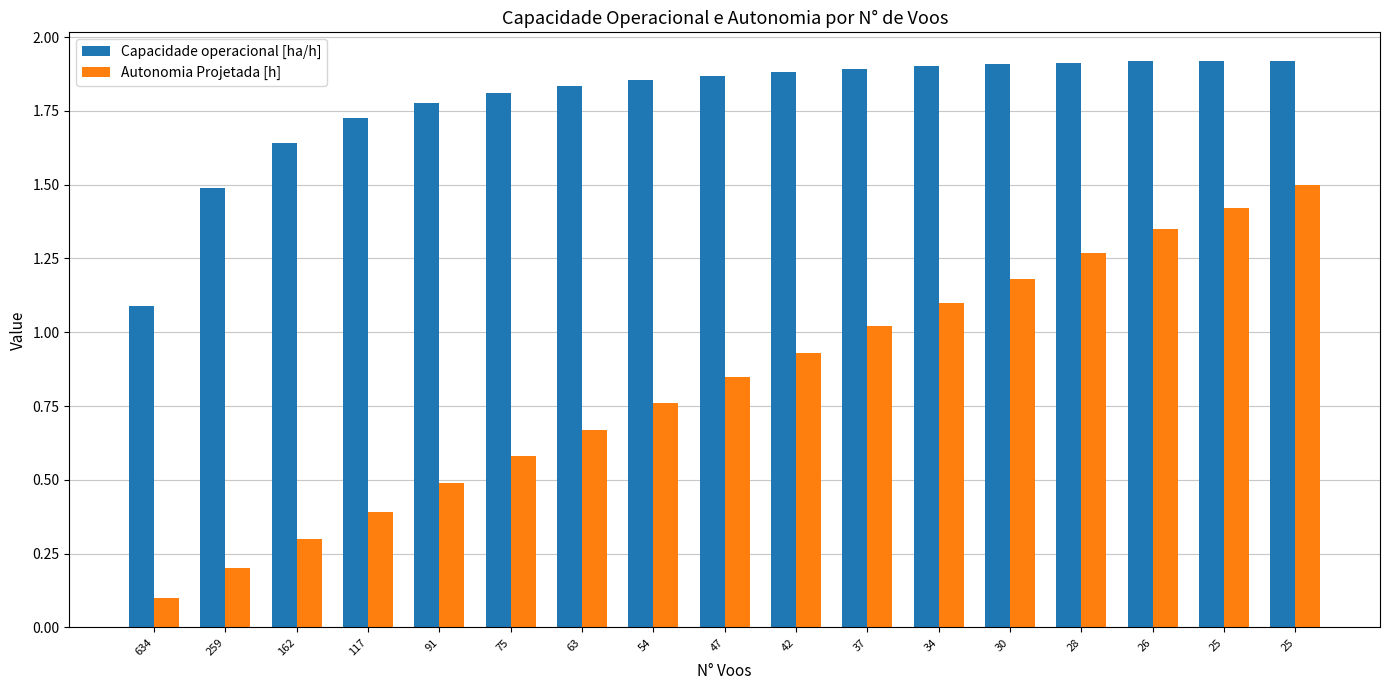

At which label does Autonomia Projetada [h] reach its peak?

25